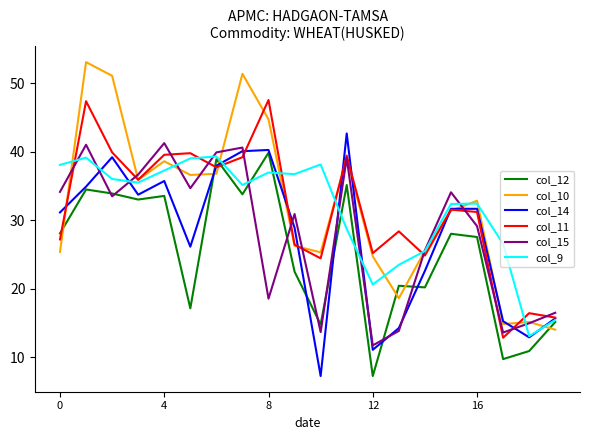

Which series has the widest spread of values?

col_10